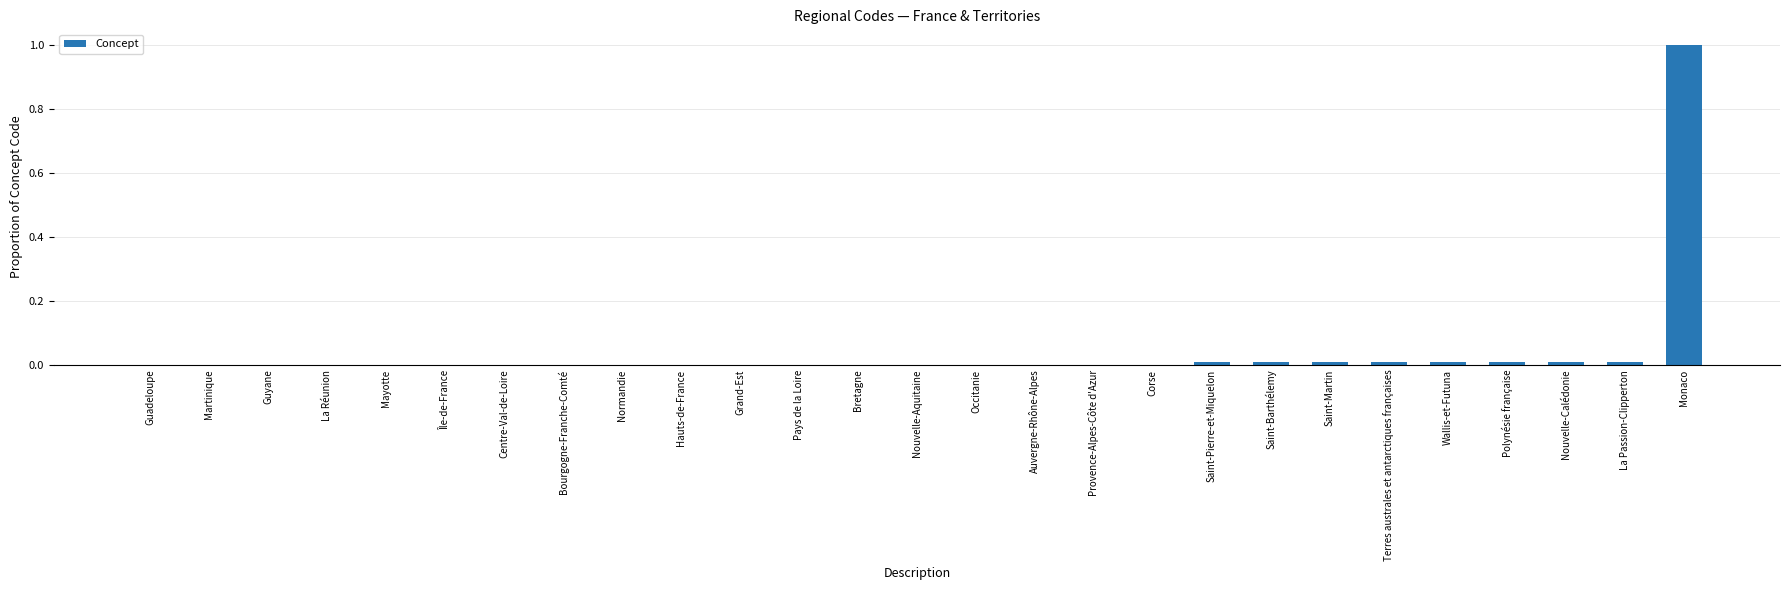

What is the sum of all values?

1.1